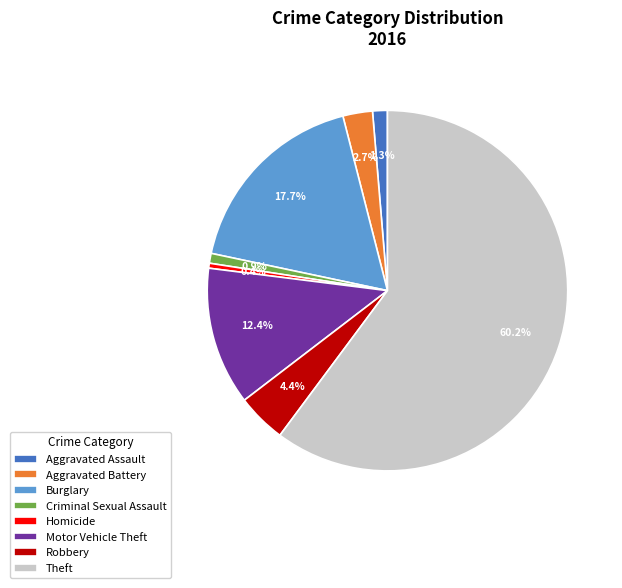

Between Robbery and Homicide, which is larger?

Robbery